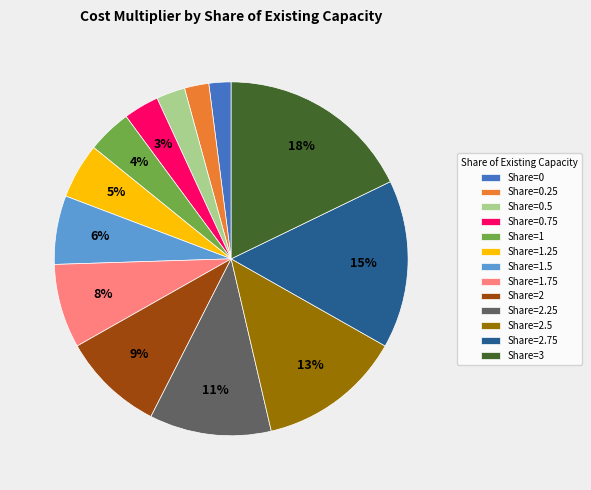

Combined, do Share=1.5 and Share=2 account for over 50%?

No